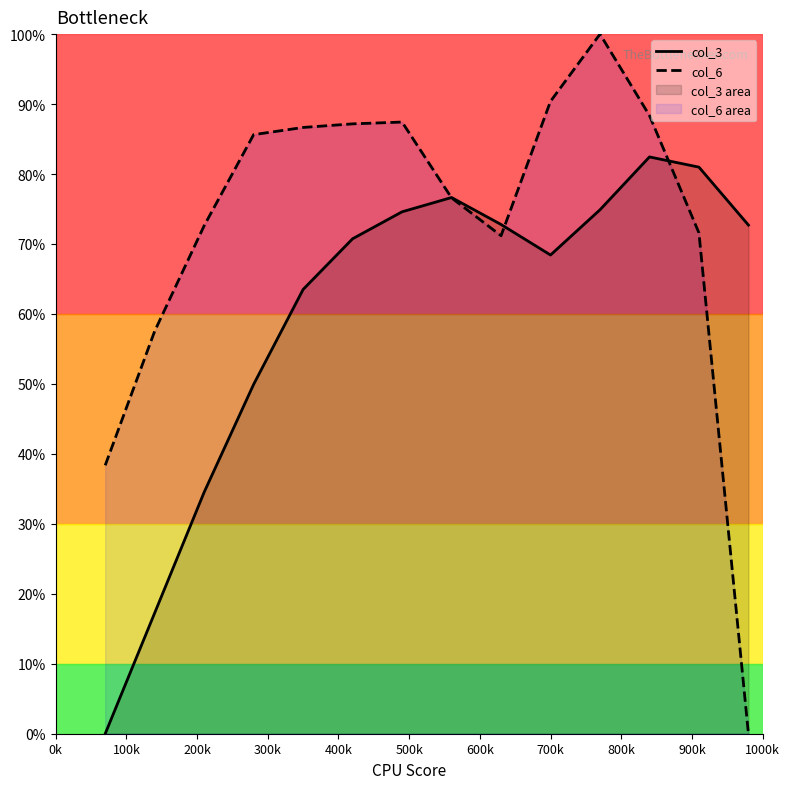

Rank the series by their maximum value, from highest to lowest.

col_6, col_3